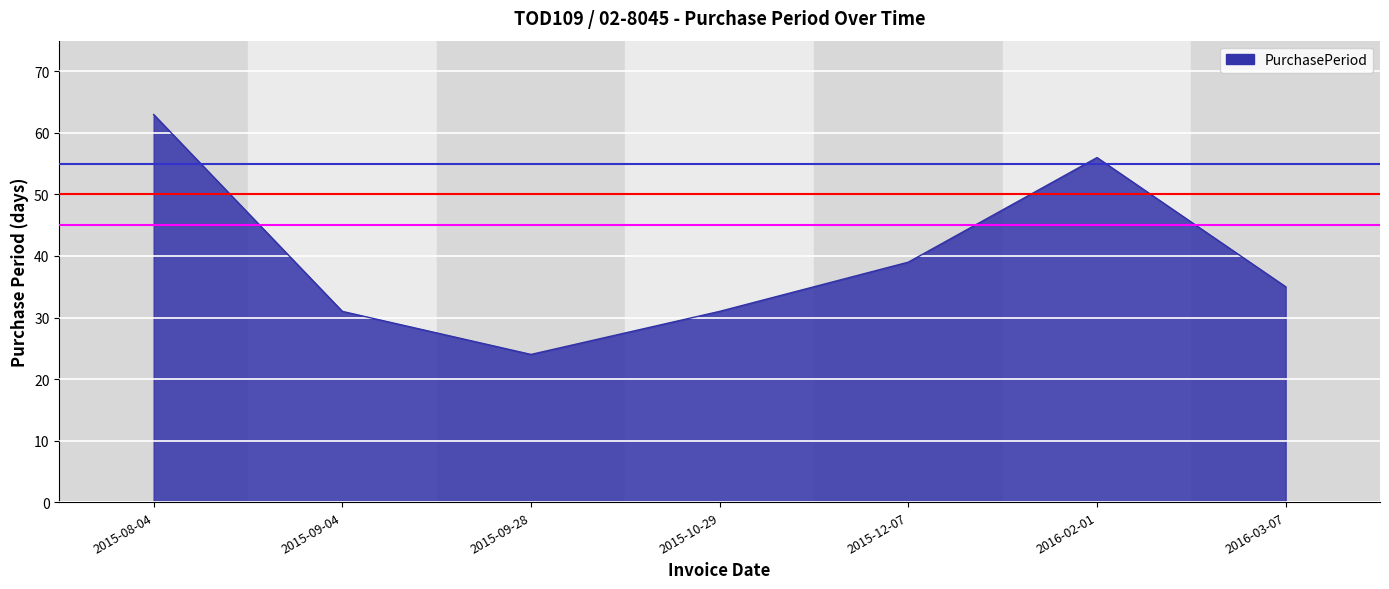

Does the chart display data point markers on the line(s)?

No